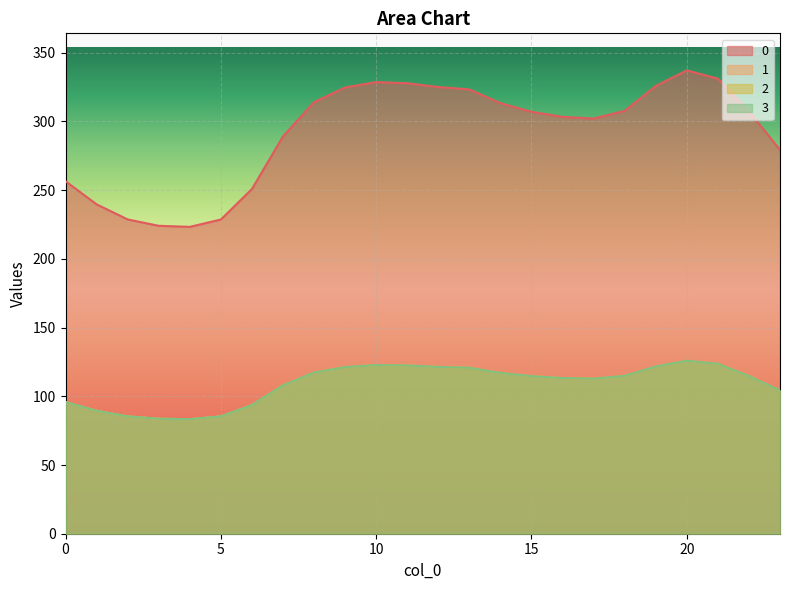

At which category is the sum across all series the highest?

20